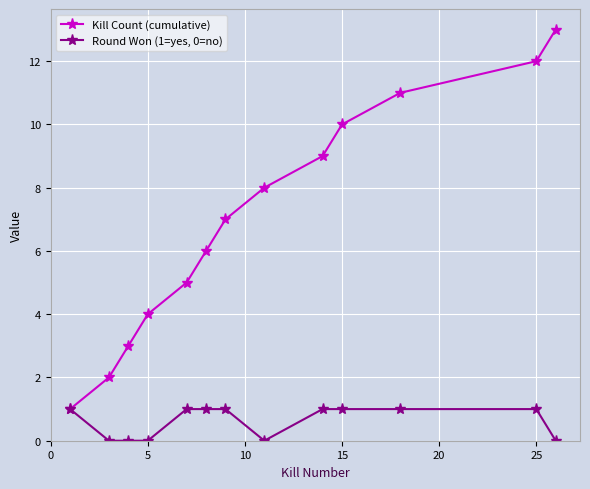

Which series has the largest total across all categories?

Kill Count (cumulative)